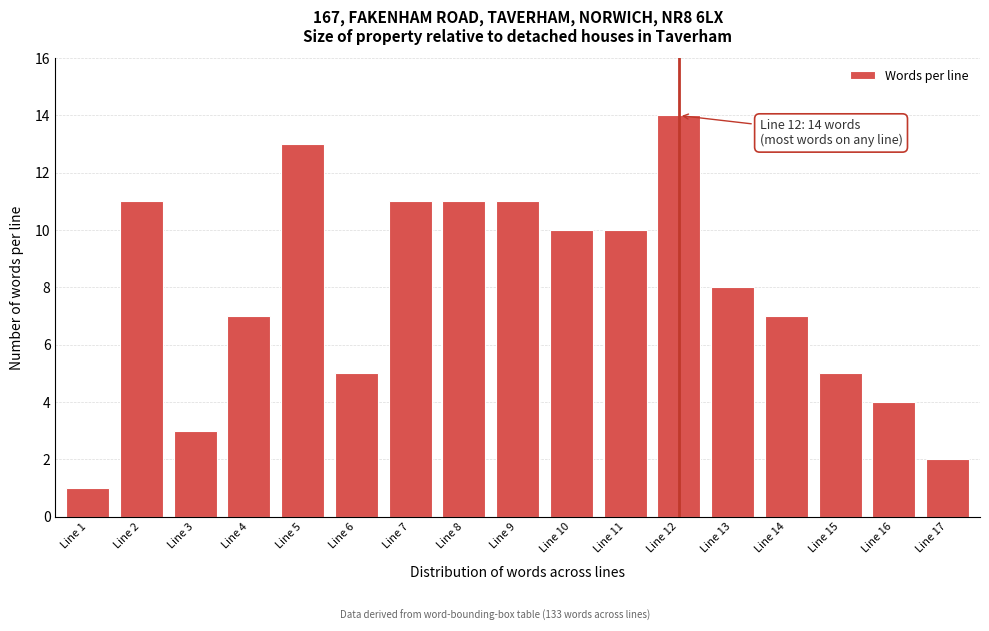

Reading right to left, list all the values displayed in this chart.

Line 17=2	Line 16=4	Line 15=5	Line 14=7	Line 13=8	Line 12=14	Line 11=10	Line 10=10	Line 9=11	Line 8=11	Line 7=11	Line 6=5	Line 5=13	Line 4=7	Line 3=3	Line 2=11	Line 1=1